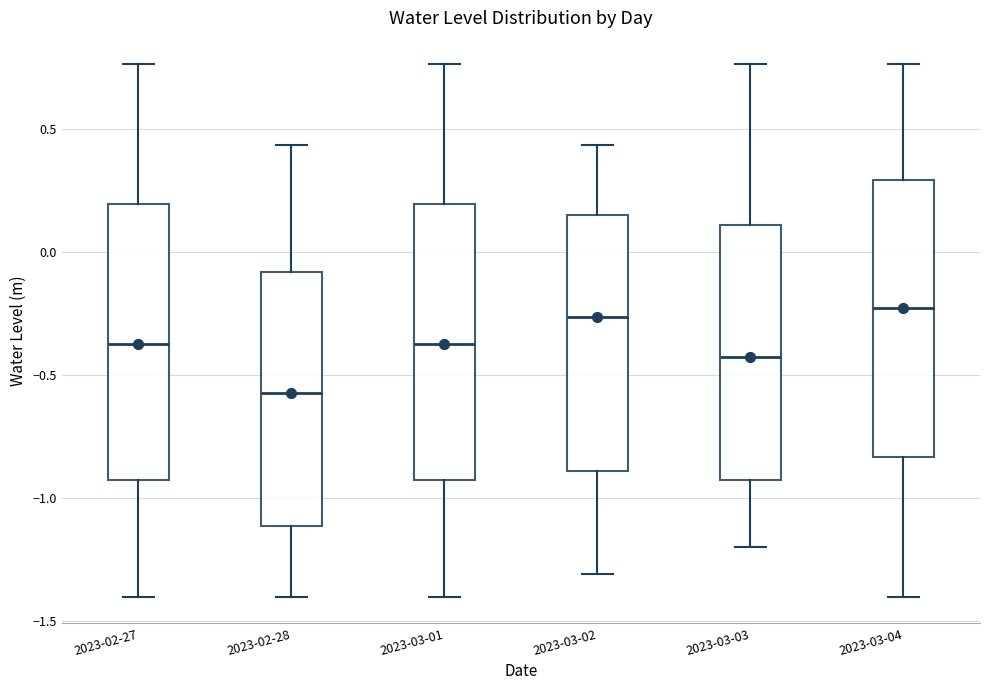

Where does the lower whisker of the box for 2023-03-03 end on the y-axis? The values are not printed on the chart, so give them approximately, as read against the axis.

-1.20